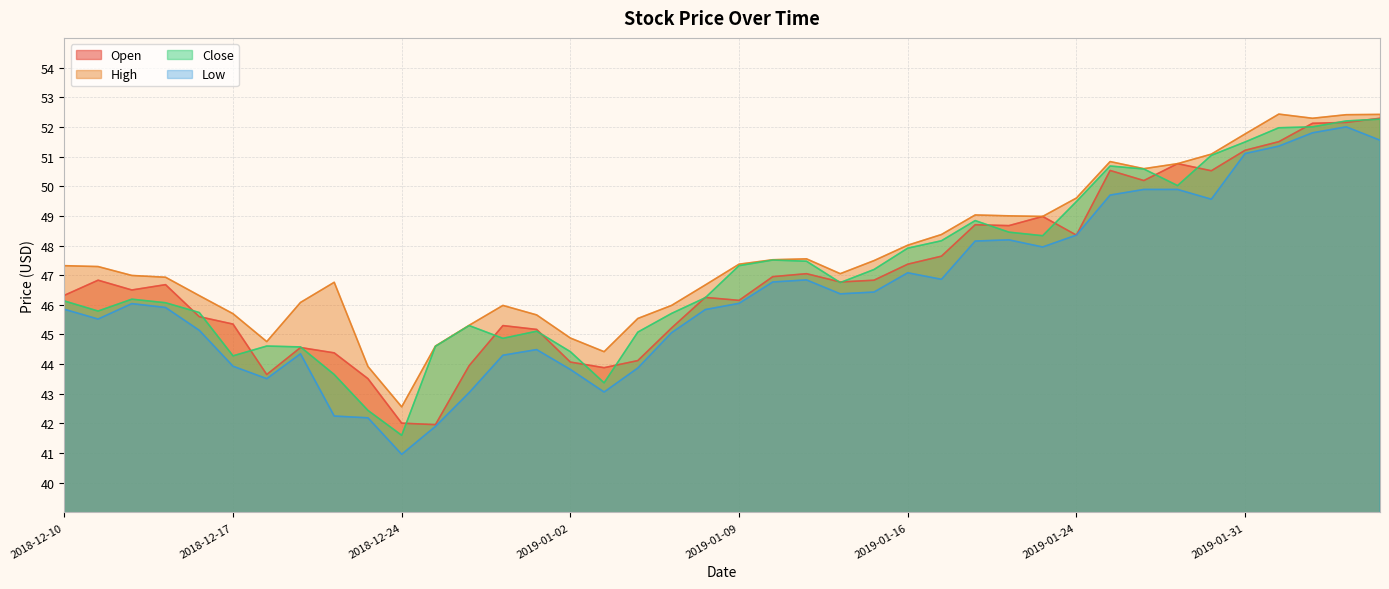

Which series has the largest total across all categories?

High